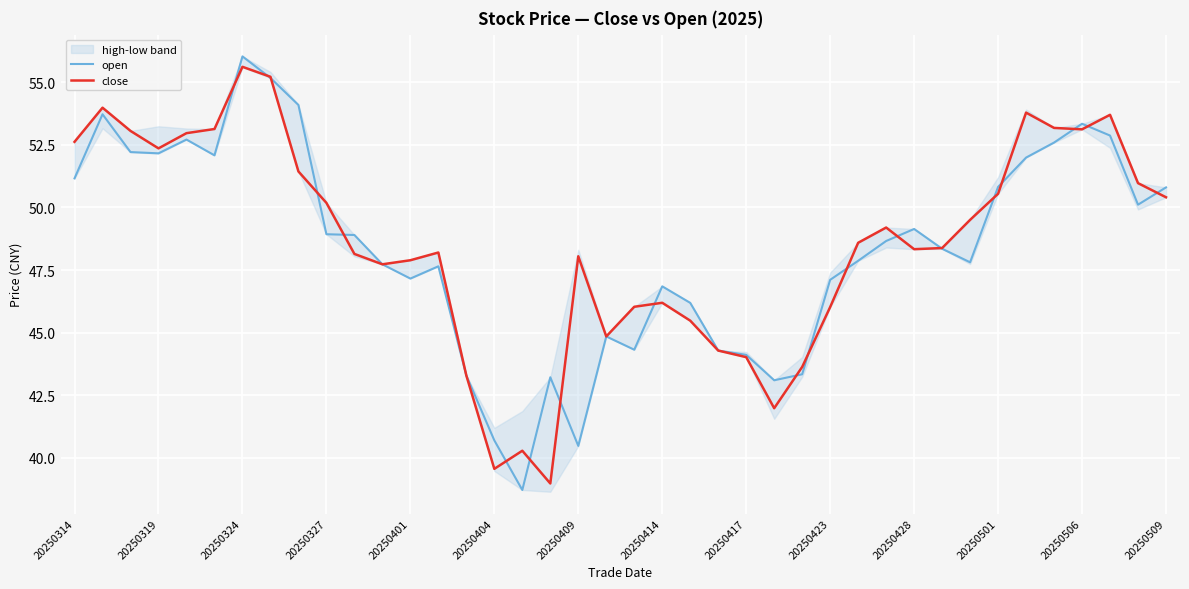

In open, how many points are lower than both neighbors (excluding endpoints)?

9